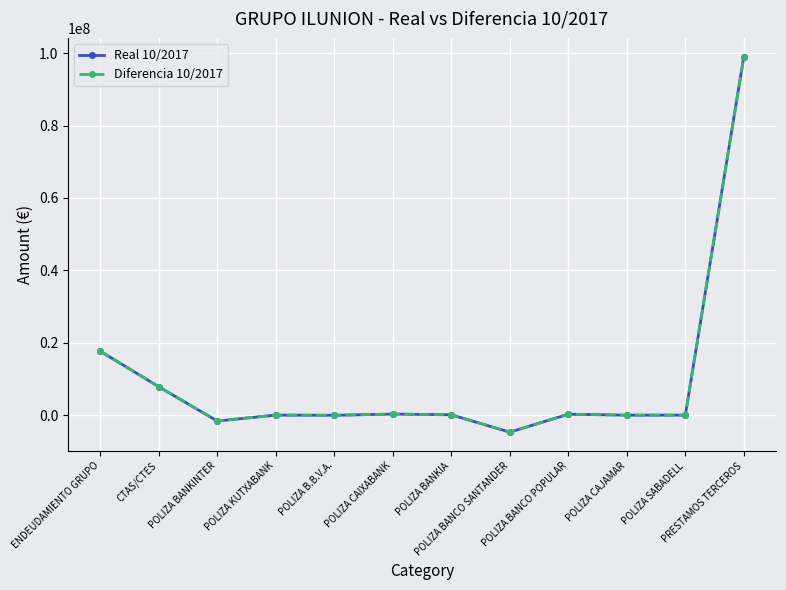

At which category does Diferencia 10/2017 reach its first local valley?

POLIZA BANKINTER